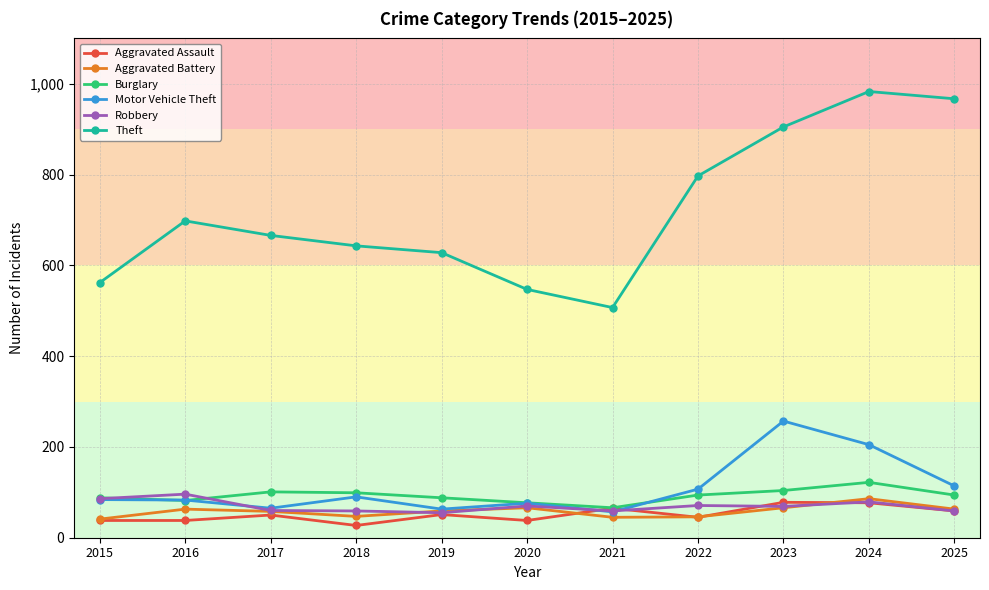

At which category is the sum across all series the highest?

2024